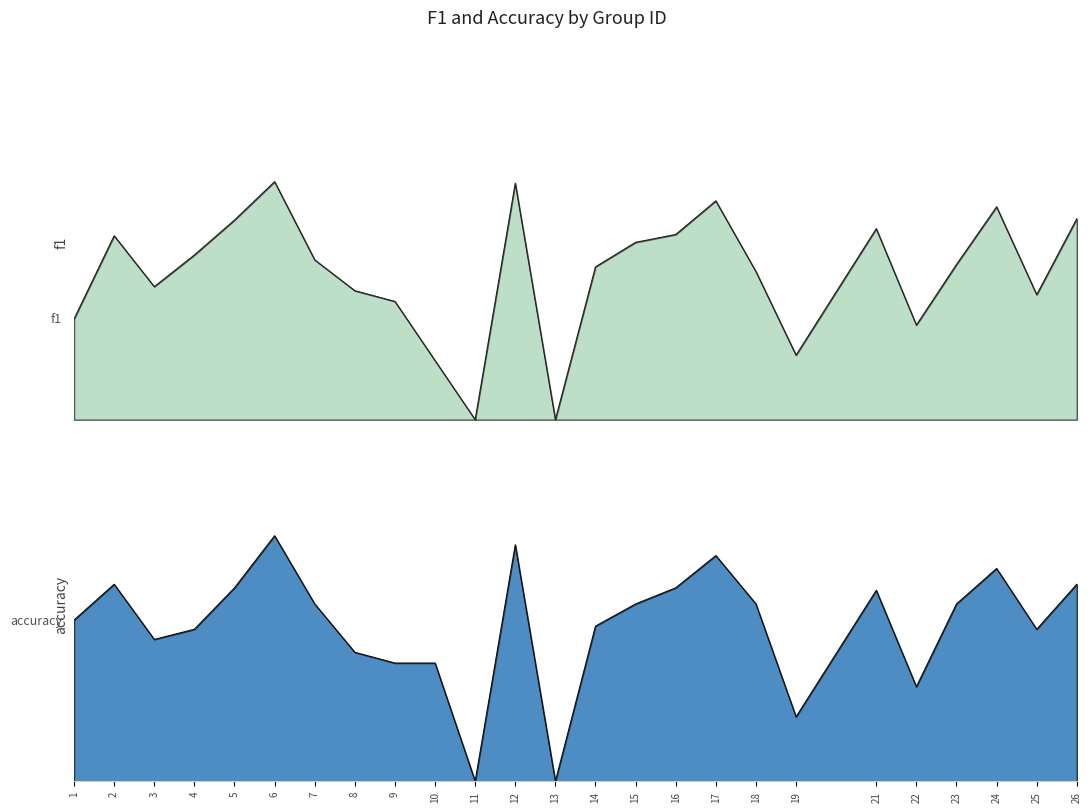

Which label corresponds to the largest value in the chart?

6